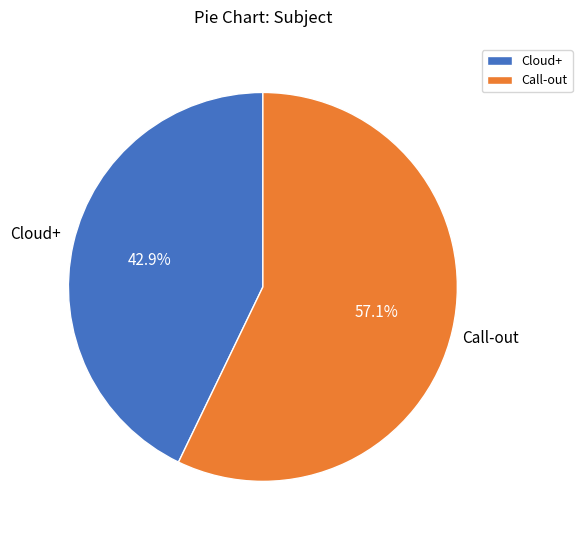

What portion of the pie excludes Cloud+?

57.1%